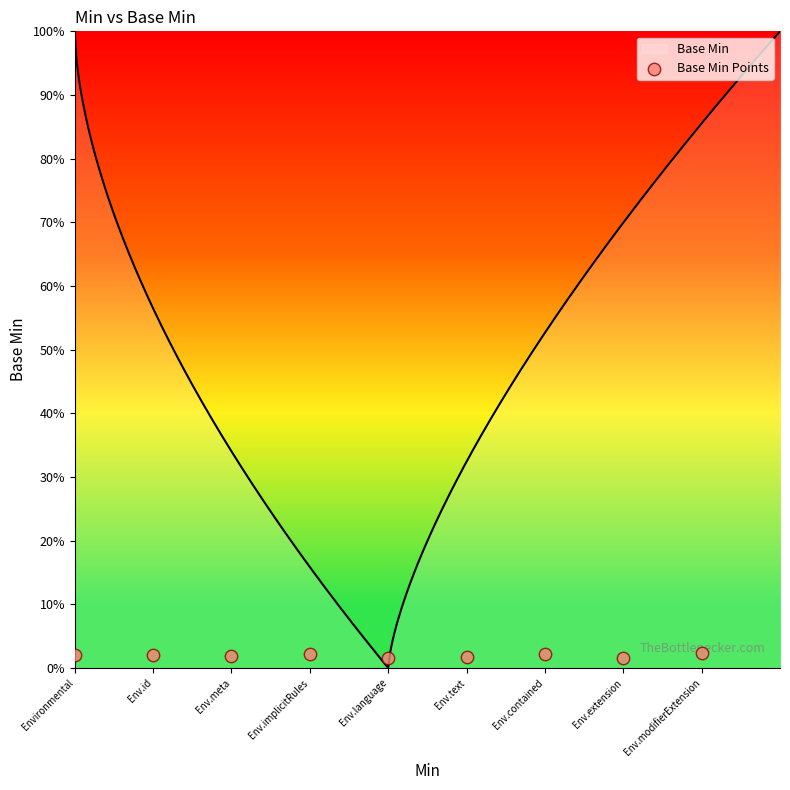

Between Env.implicitRules and Env.meta, which is larger?

Env.implicitRules